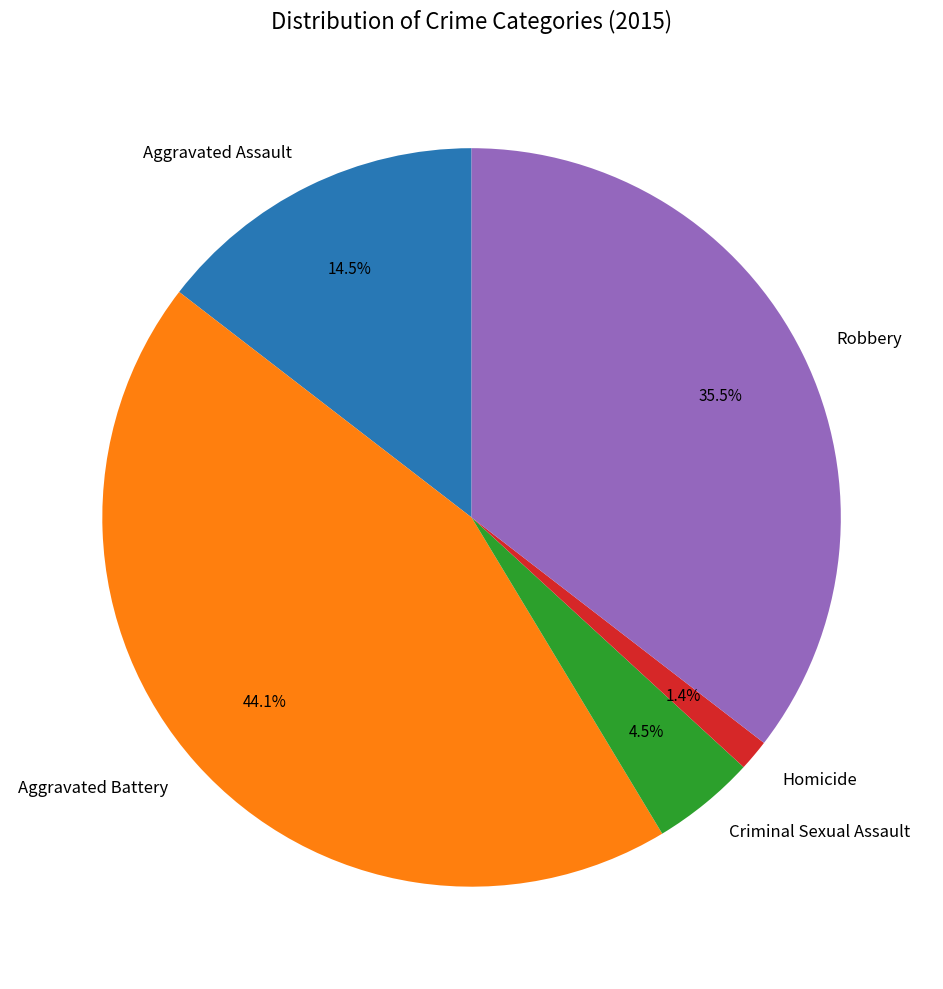

Which slice is the largest?

Aggravated Battery